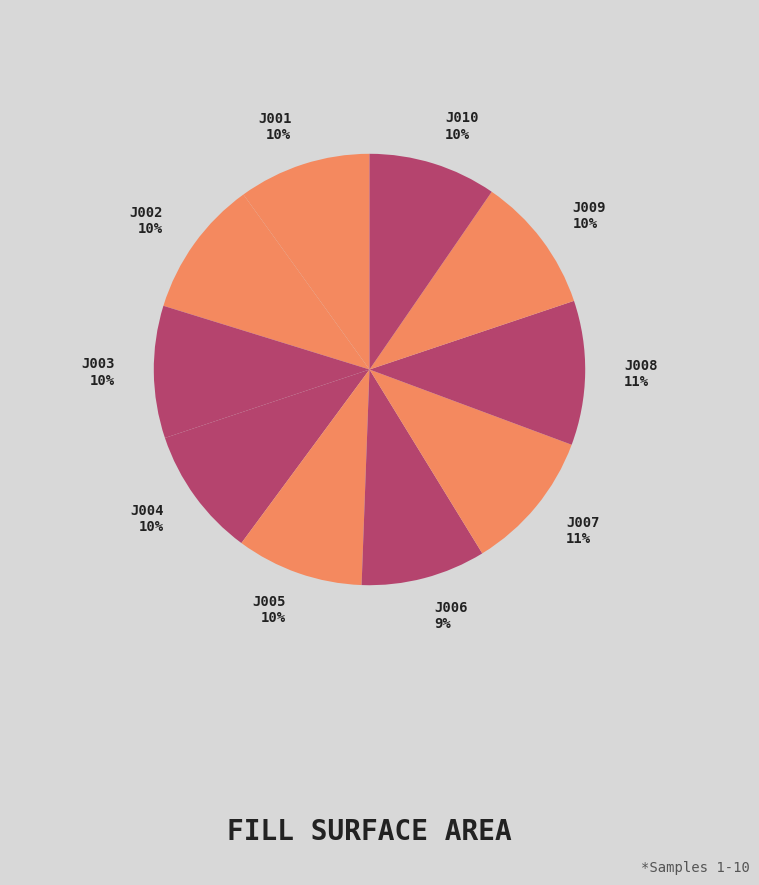

What is the ratio of the value at J010 10% to the value at J005 10%?

1.0